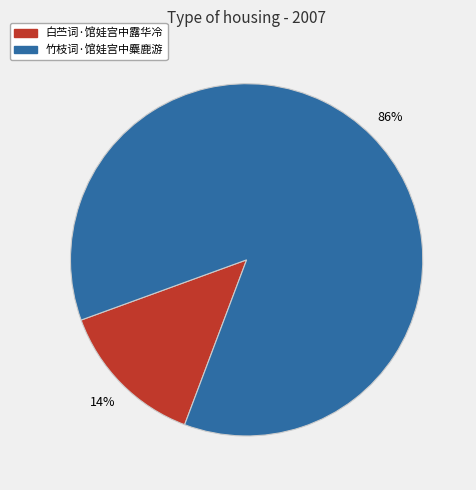

To the nearest percent, what percentage of the pie is 白苎词·馆娃宫中露华冷?

14%